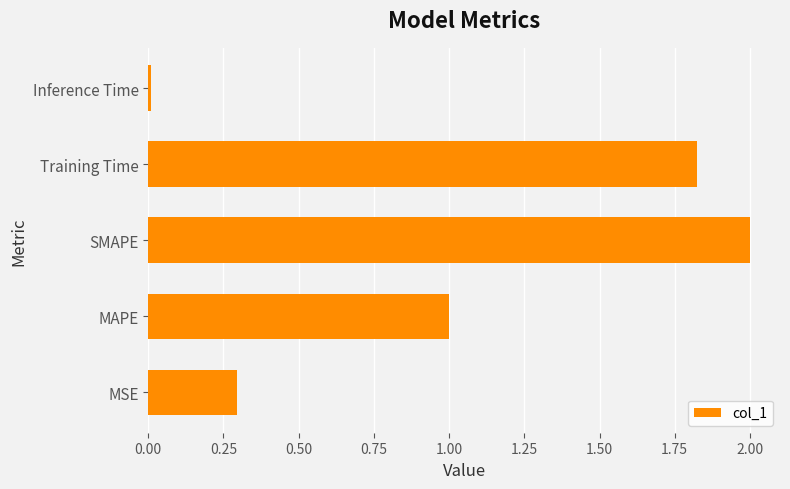

Are the bars grouped side by side (vs. stacked)?

No